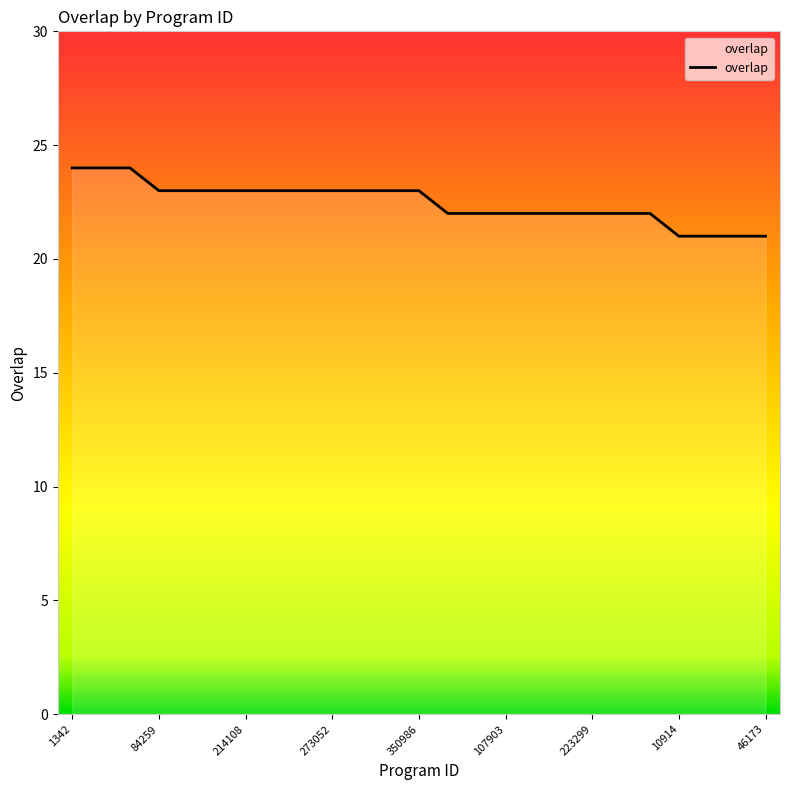

What is the smallest value displayed?

21